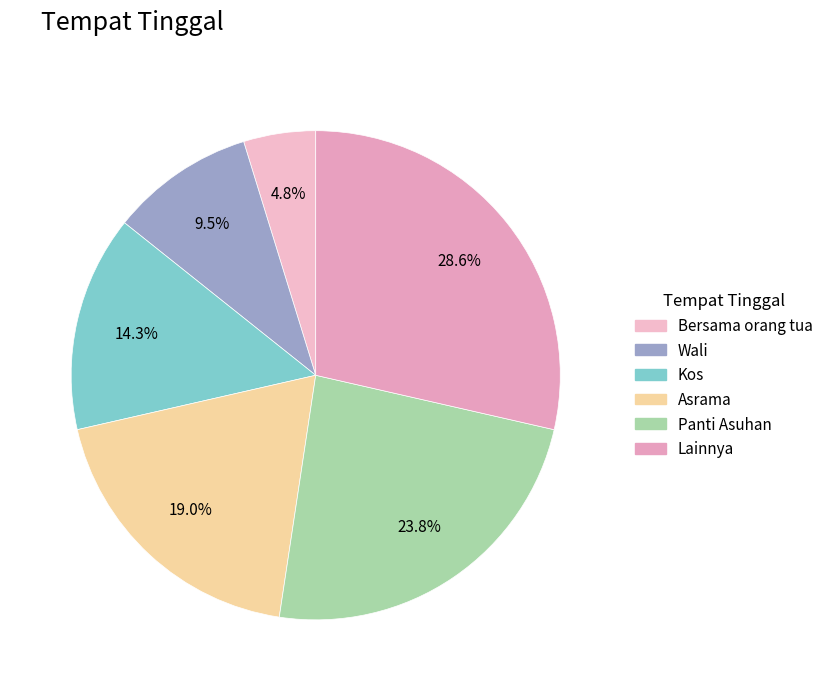

Count the number of slices in the pie.

6